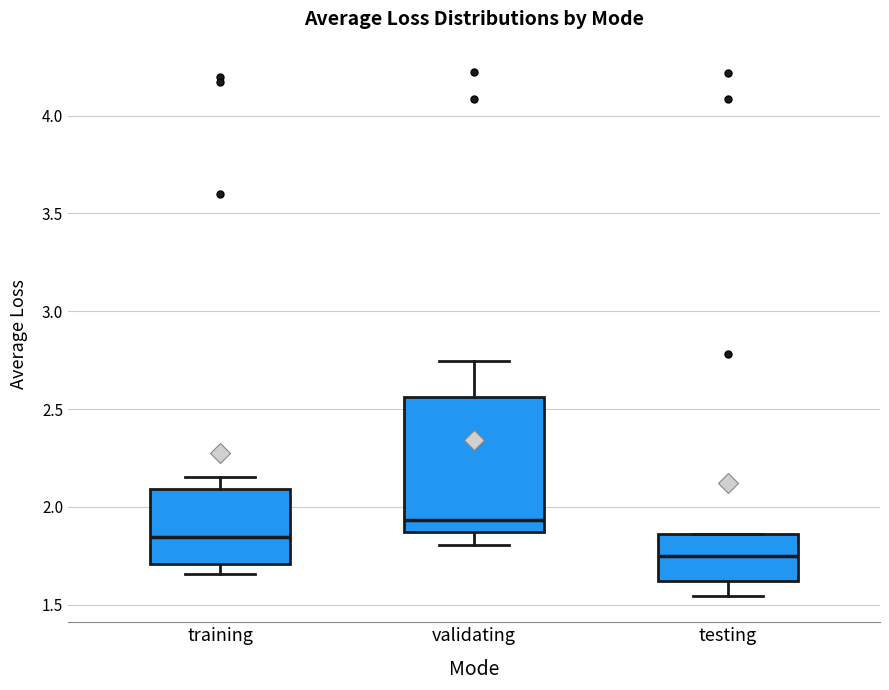

Reading left to right, read every box against the y-axis: the position of its median line, the range the box covers, and the ends of its whiskers. The values are not printed on the chart, so give them approximately, as read against the axis.

training: median 1.85, box 1.70 to 2.10, whiskers 1.65 to 2.15
validating: median 1.95, box 1.85 to 2.55, whiskers 1.80 to 2.75
testing: median 1.75, box 1.60 to 1.85, whiskers 1.55 to 1.85